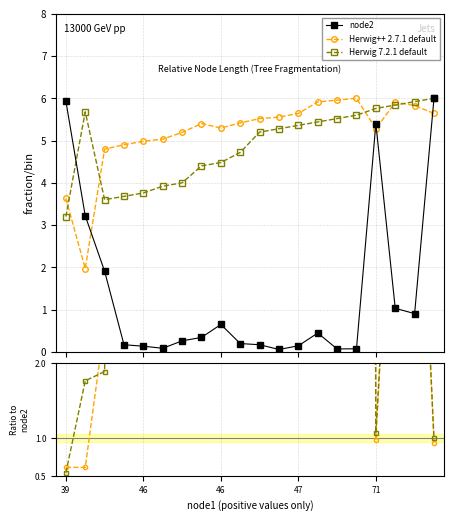

Count the number of data series in this chart.

3